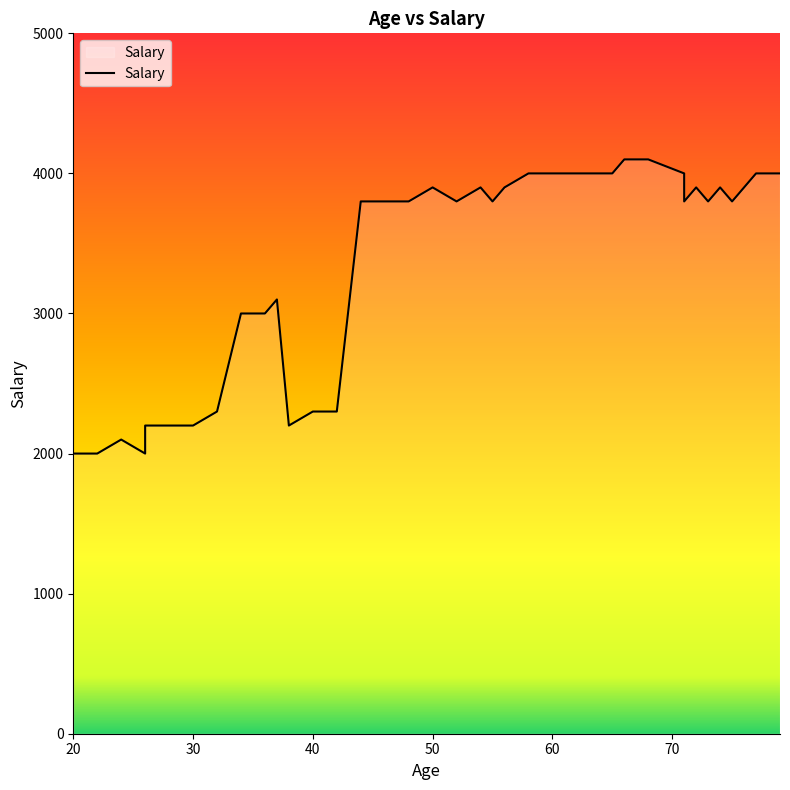

Does the chart display data point markers on the line(s)?

No